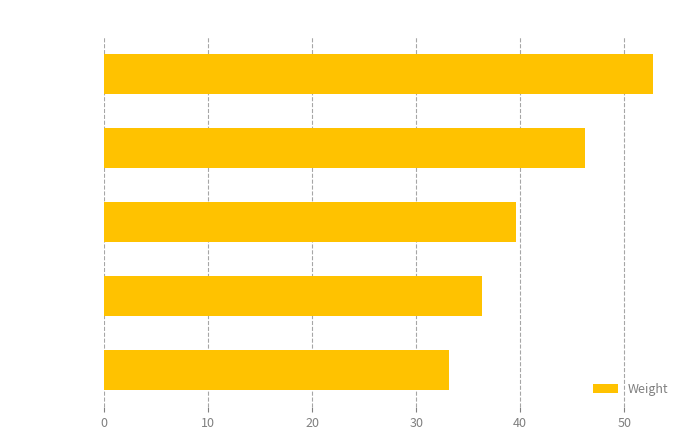

Reading bottom to top, list all the values displayed in this chart.

cg18933331=33.1	cg26161329=36.3	cg23500537=39.6	cg01763090=46.2	cg03607117=52.7